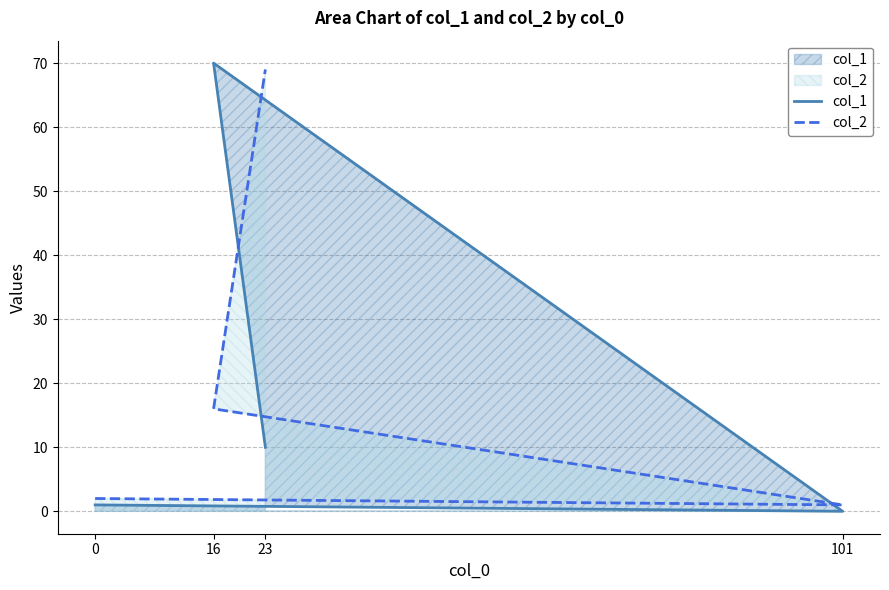

Does the chart display data point markers on the line(s)?

No